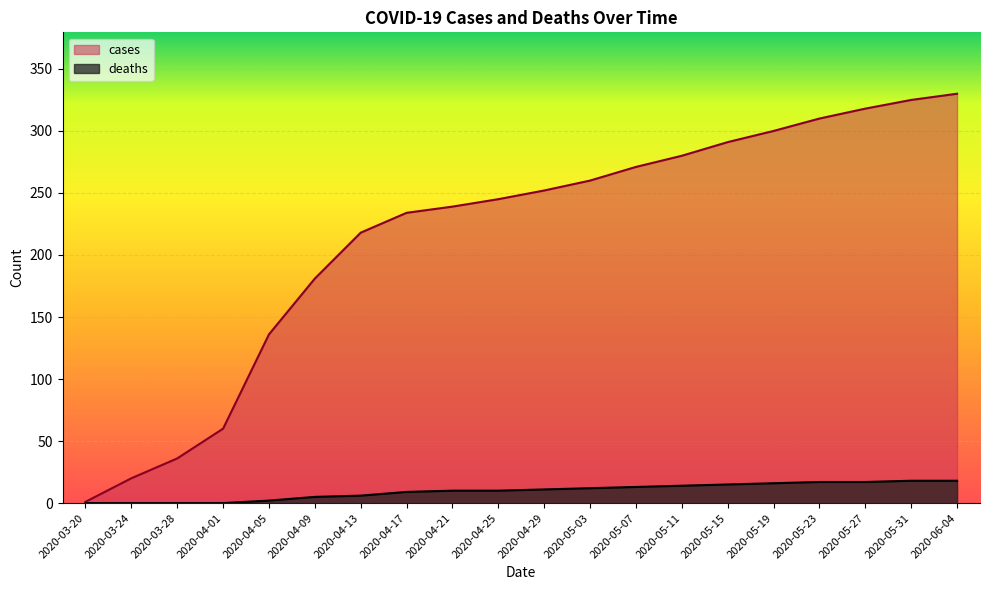

True or false: cases and deaths intersect in this chart.

False